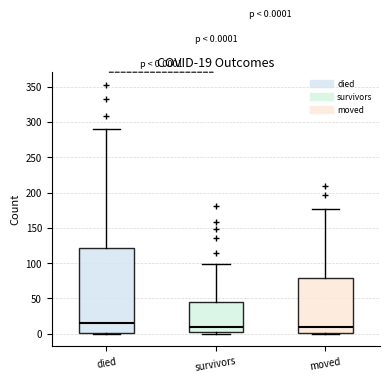

Comparing the boxes themselves (not the whiskers), which one is the tallest?

died